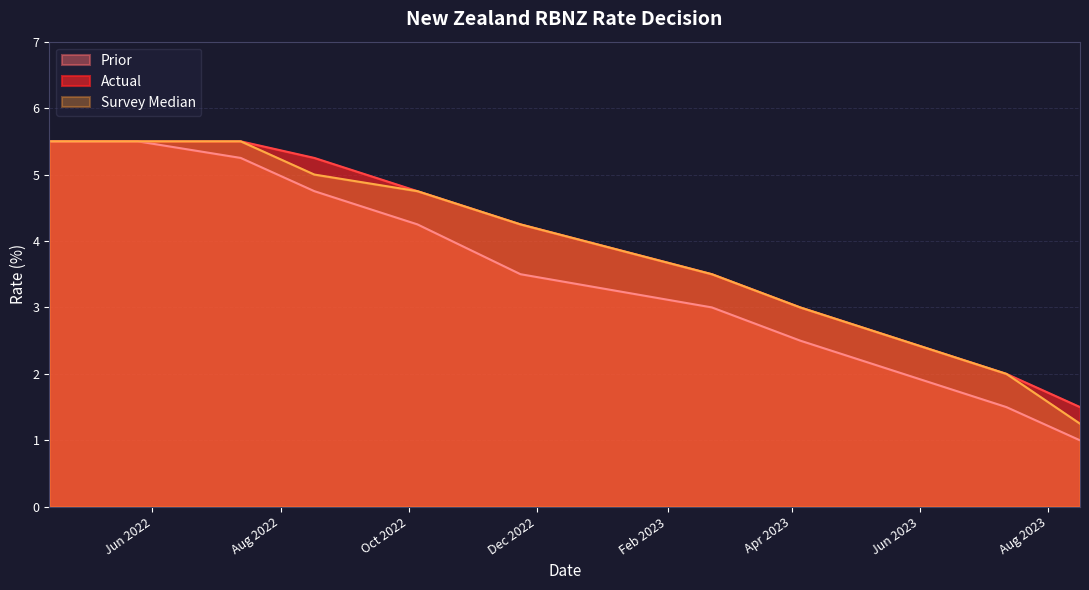

Rank the categories by Actual value from highest to lowest.

2022-04-13, 2022-05-25, 2022-07-13, 2022-08-17, 2022-10-05, 2022-11-23, 2023-02-22, 2023-04-05, 2023-05-24, 2023-07-12, 2023-08-16